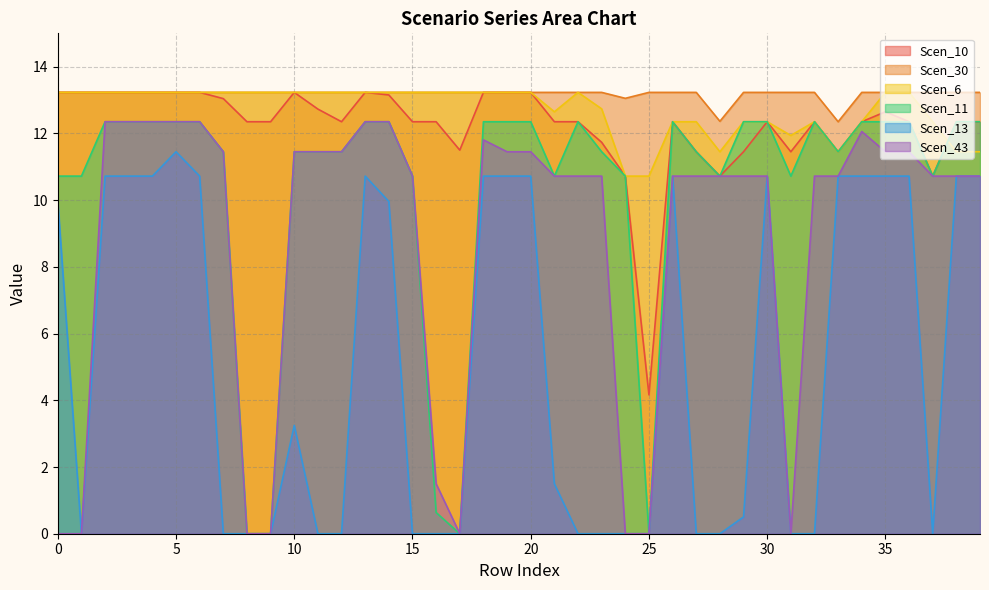

How many times do Scen_6 and Scen_11 cross each other?

1